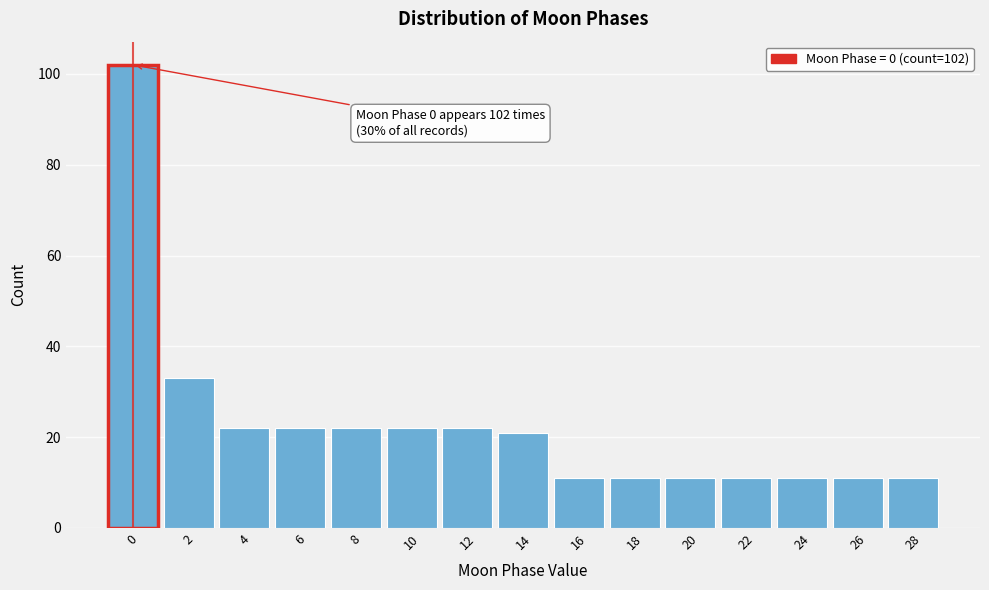

Reading left to right, extract all data points from this chart.

0=102	2=33	4=22	6=22	8=22	10=22	12=22	14=21	16=11	18=11	20=11	22=11	24=11	26=11	28=11